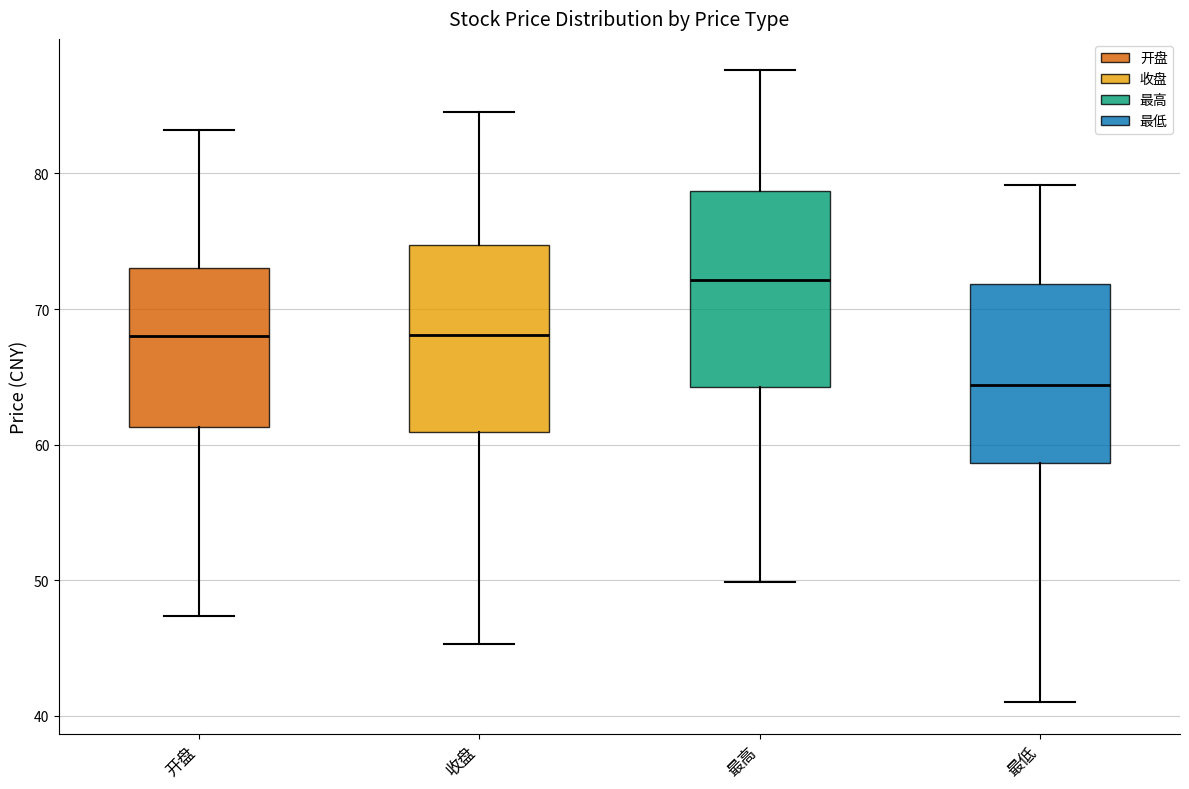

Reading left to right, read every box against the y-axis: the position of its median line, the range the box covers, and the ends of its whiskers. The values are not printed on the chart, so give them approximately, as read against the axis.

开盘: median 68, box 61 to 73, whiskers 47 to 83
收盘: median 68, box 61 to 75, whiskers 45 to 85
最高: median 72, box 64 to 79, whiskers 50 to 88
最低: median 64, box 59 to 72, whiskers 41 to 79